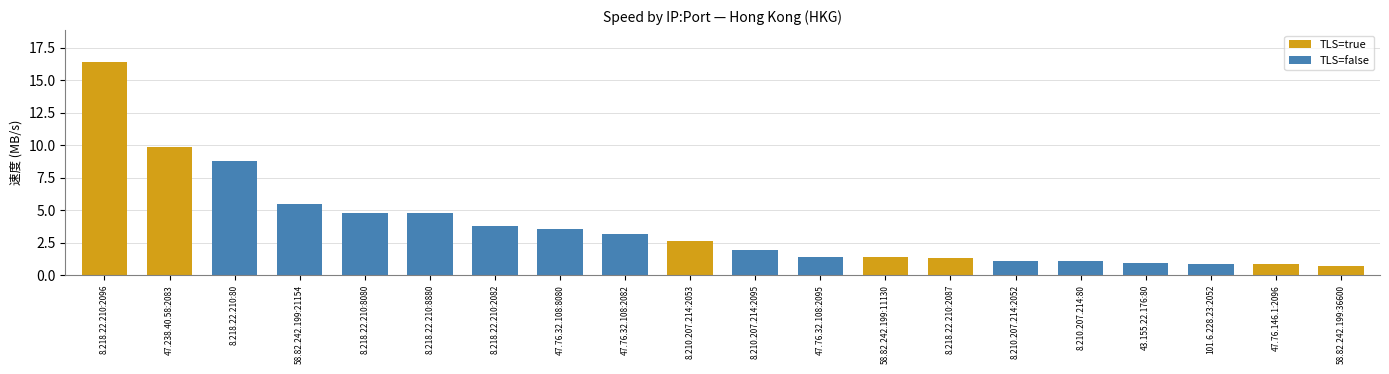

What is the difference between the second highest and second lowest values?

9.0